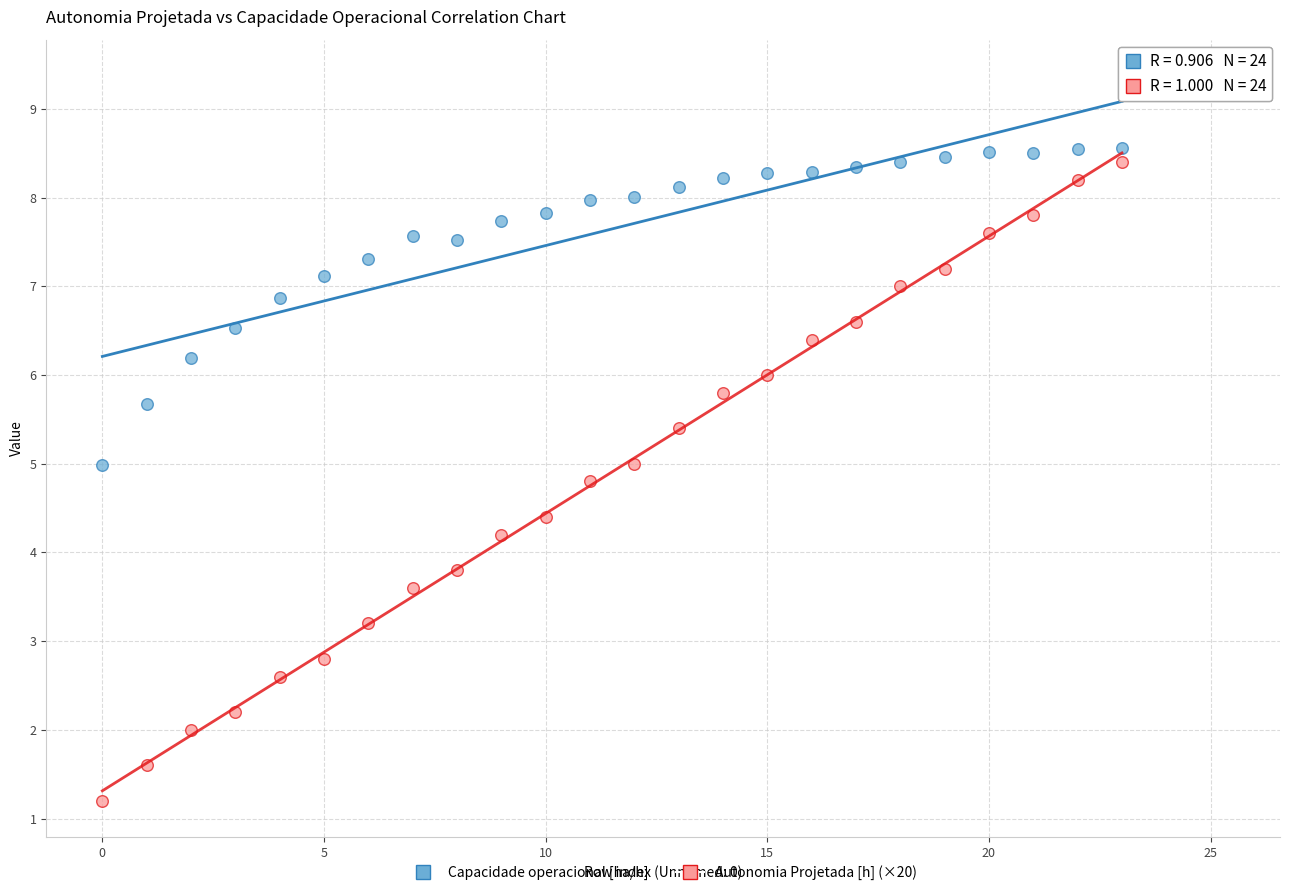

Which series reaches the minimum Y coordinate?

Autonomia Projetada [h] (×20)